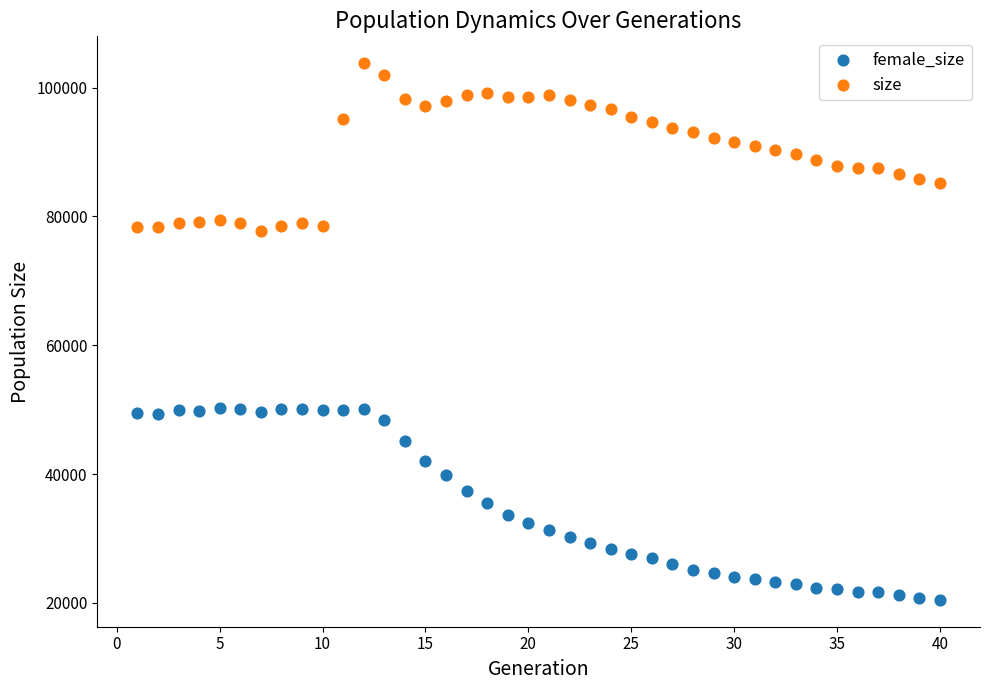

Across all data points, what is the range of Y values (max minus min)?

83314